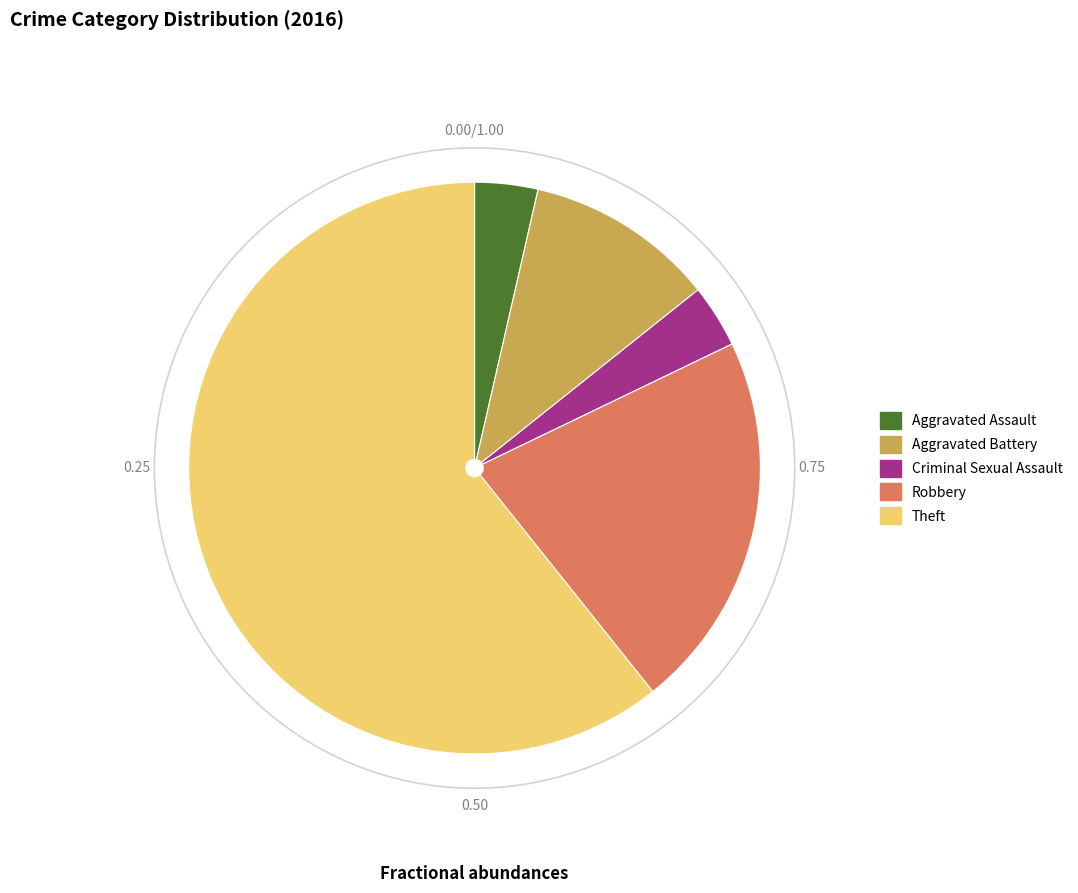

Does Theft represent more than half of the total?

Yes